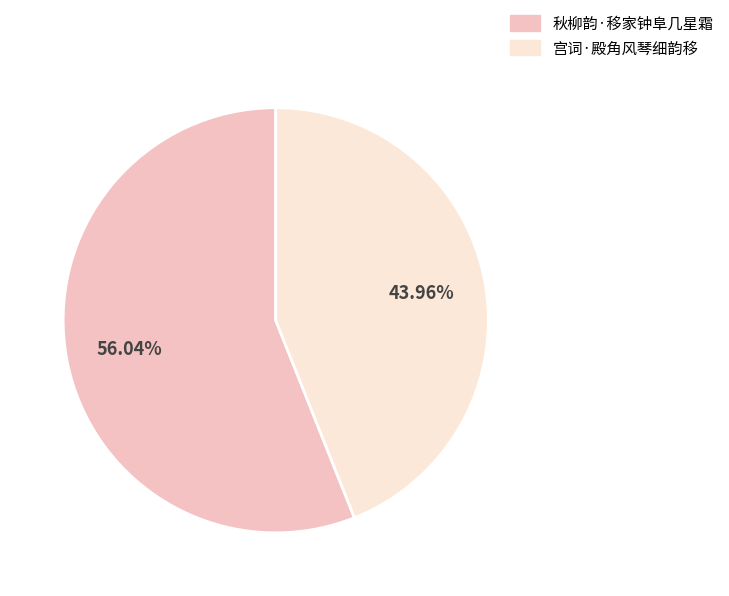

How many slices are in this pie chart?

2